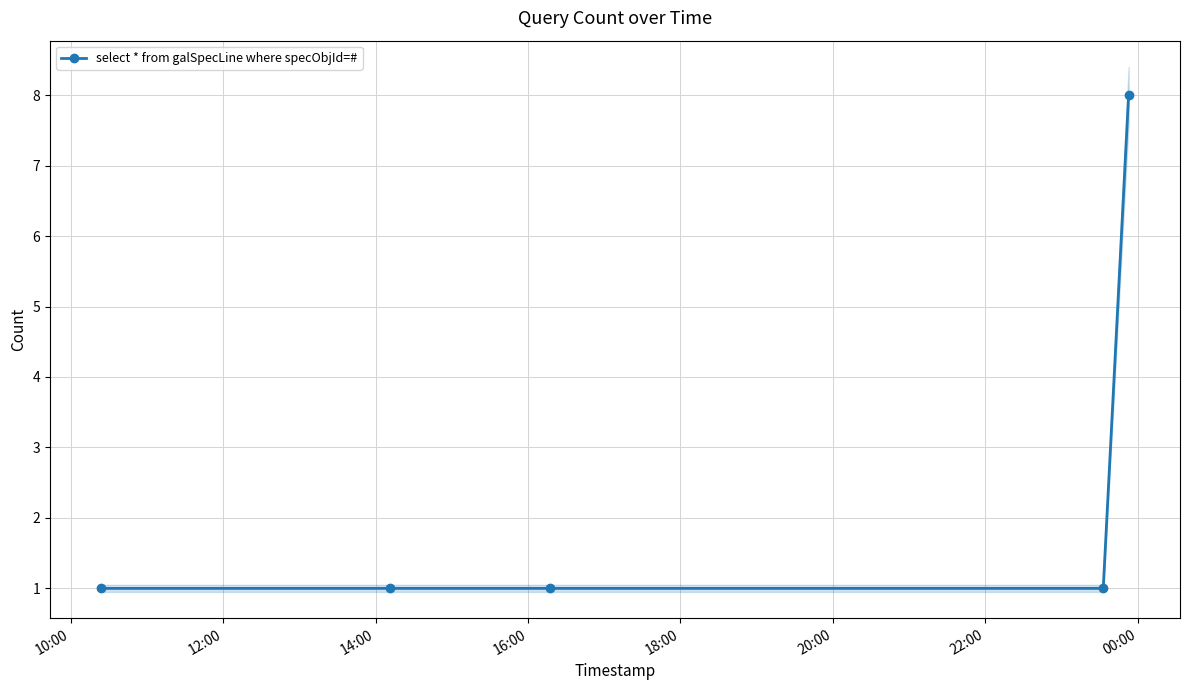

What is the value of the select * from galSpecLine where specObjId=# point at the 5th from the left?

8